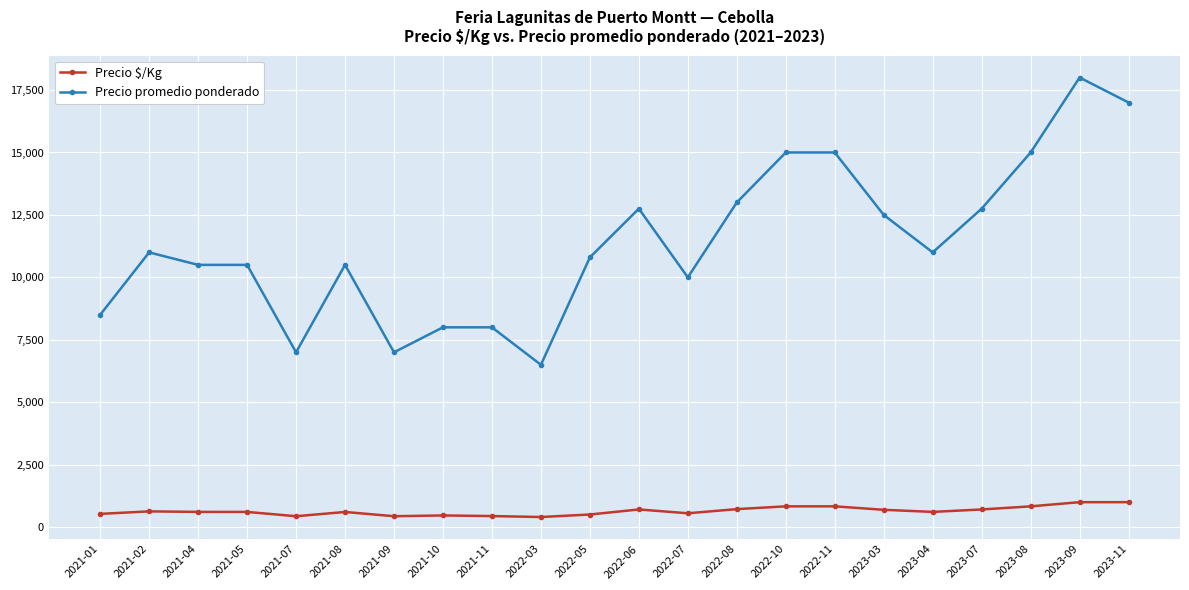

What is the label of the 20th point from the right?

2021-04